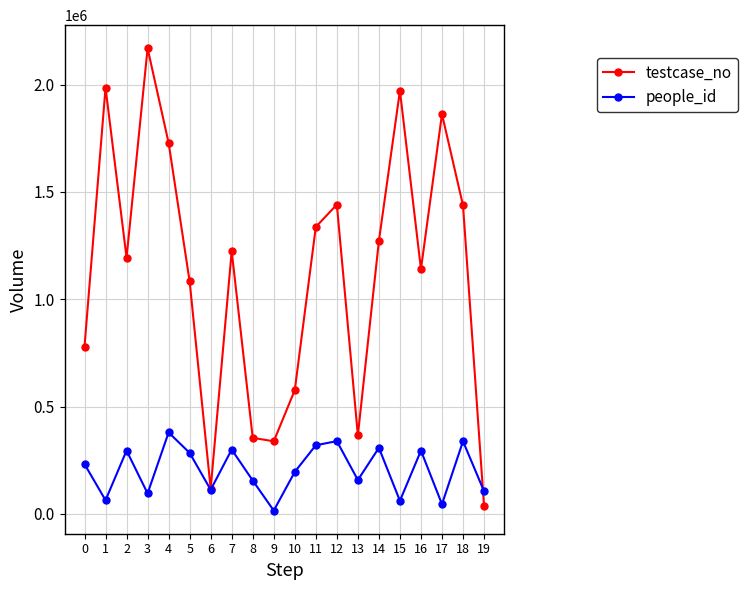

Rank the series by their maximum value, from highest to lowest.

testcase_no, people_id